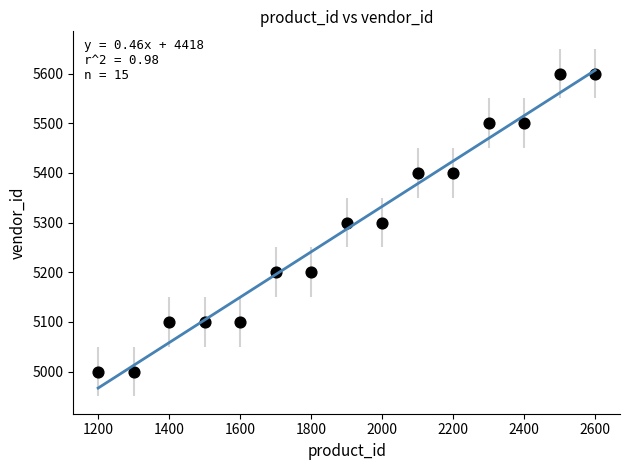

What is the range of X values (max minus min)?

1400